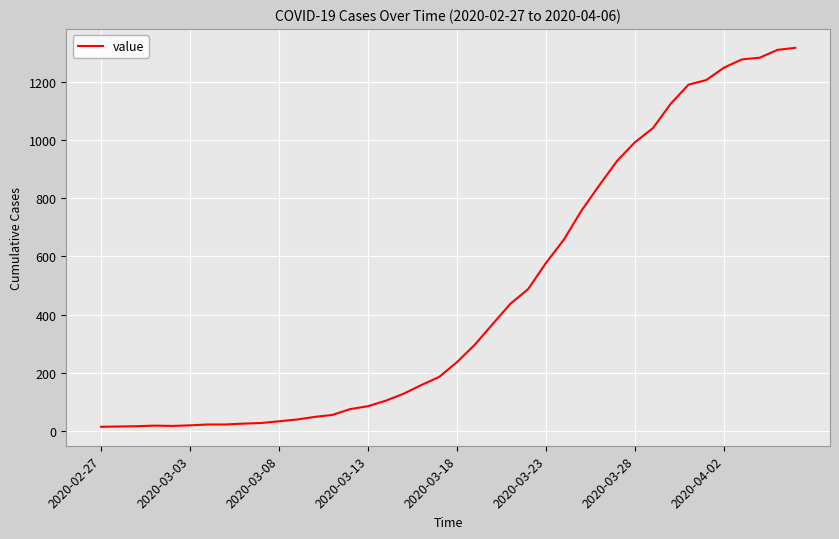

Is this an area chart (filled region under the line)?

No